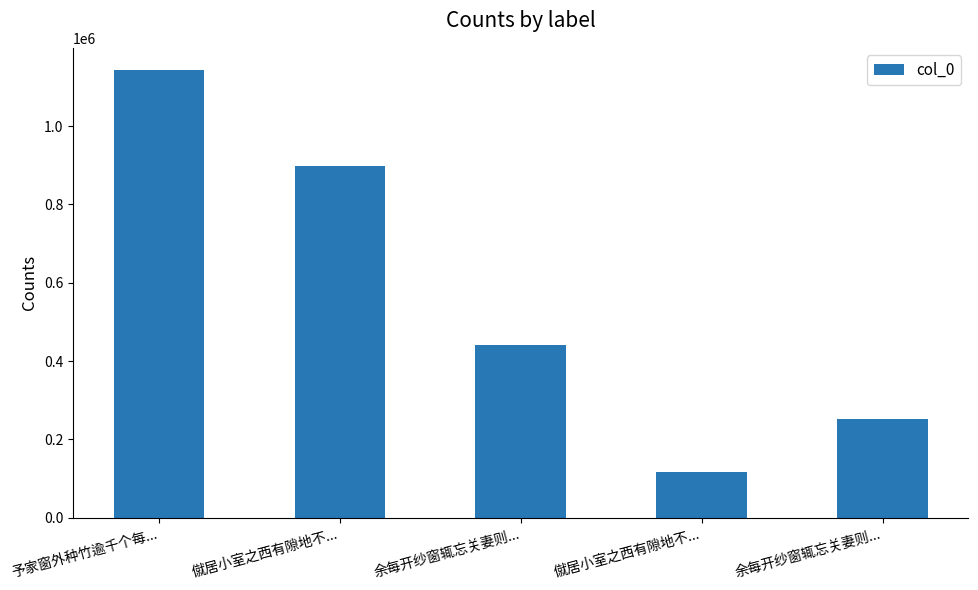

At which label is the value closest to 629466?

余每开纱窗辄忘关妻则...